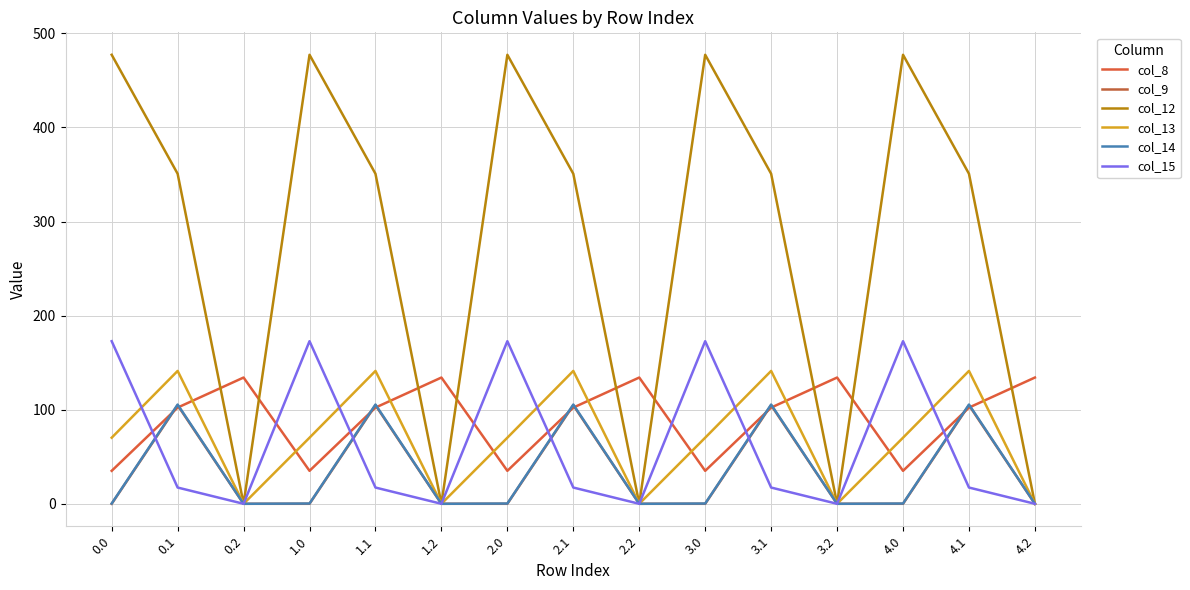

What position from the left is 3.0?

10